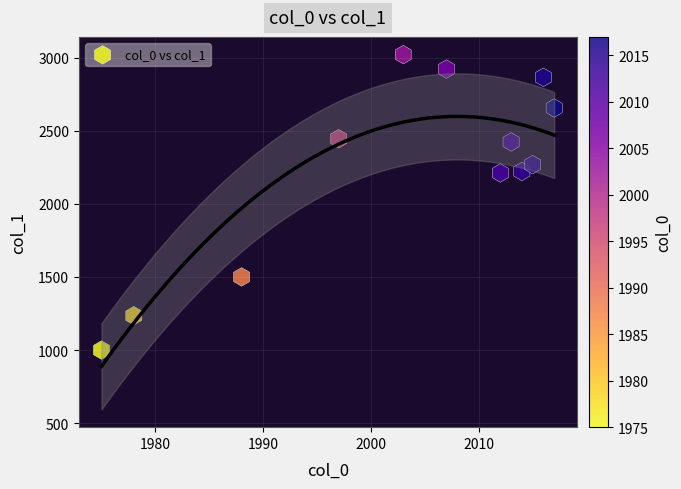

What is the range of X values (max minus min)?

42